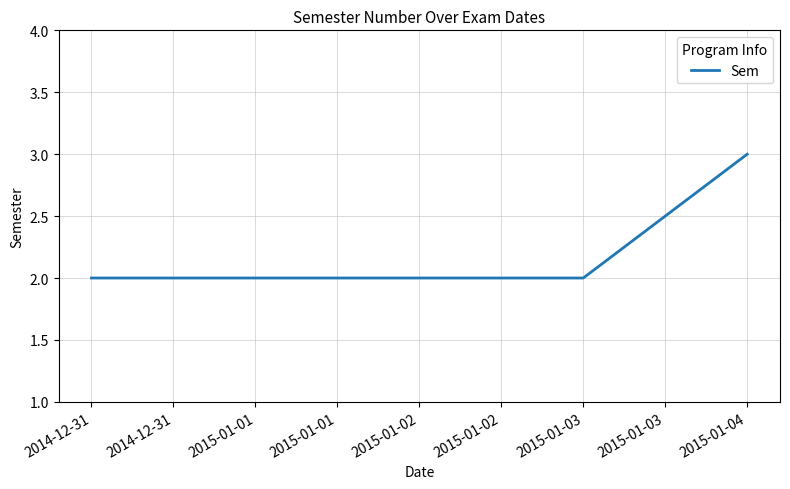

Does the chart have visible grid lines?

Yes